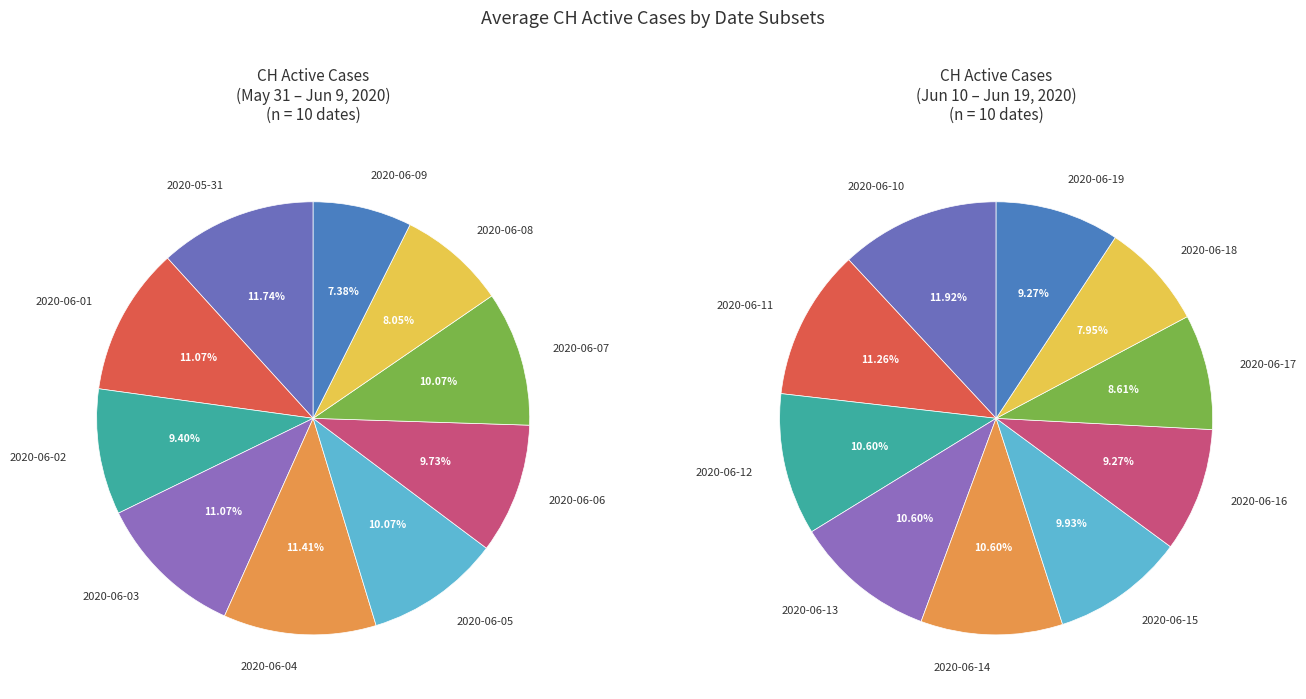

What is the largest slice in the pie chart?

2020-05-31